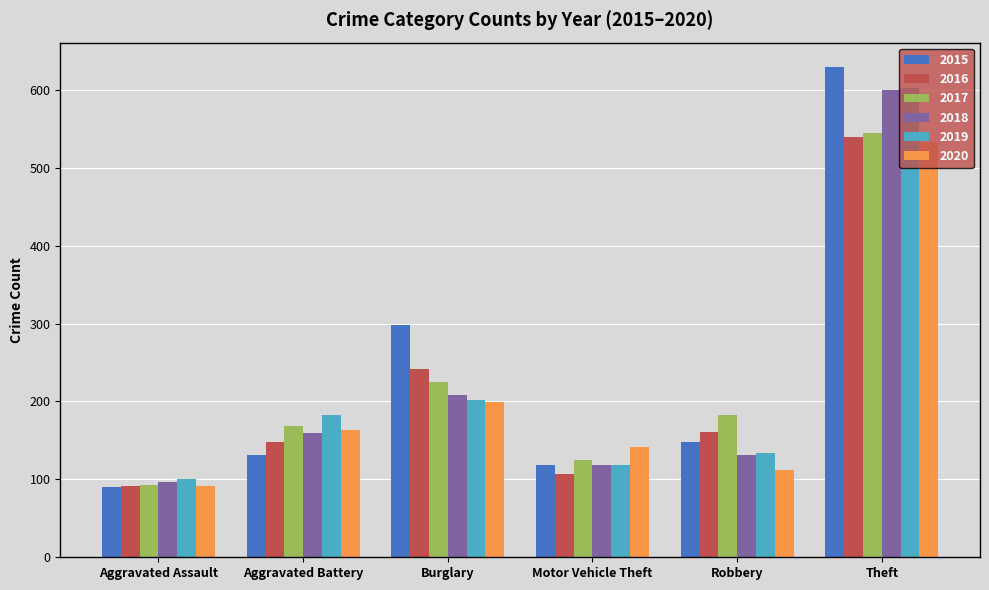

Count the number of data series in this chart.

6